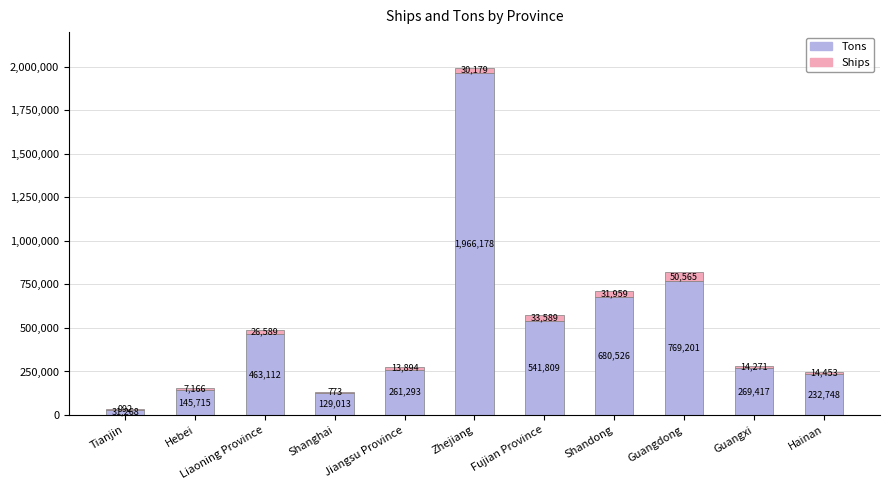

Are the bars grouped side by side (vs. stacked)?

No